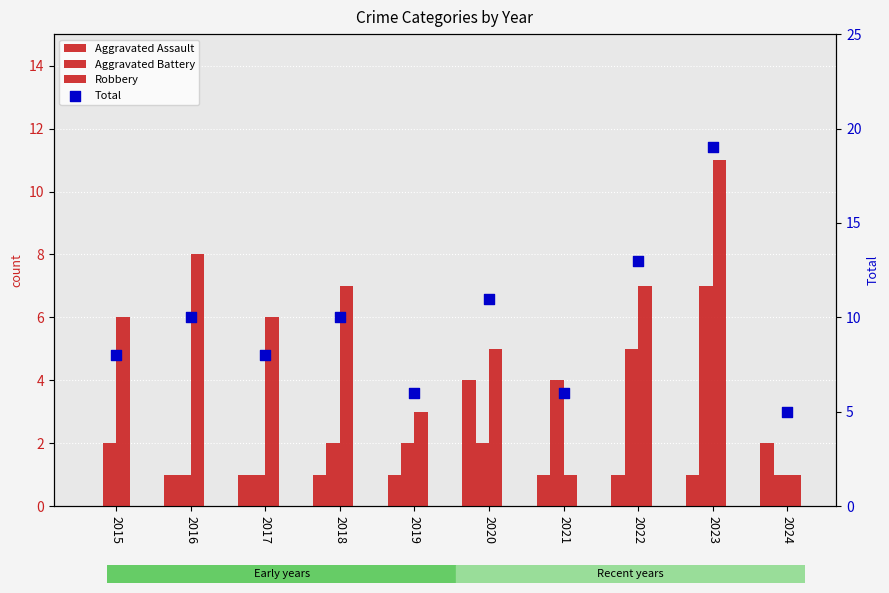

At which category is the sum across all series the highest?

2023